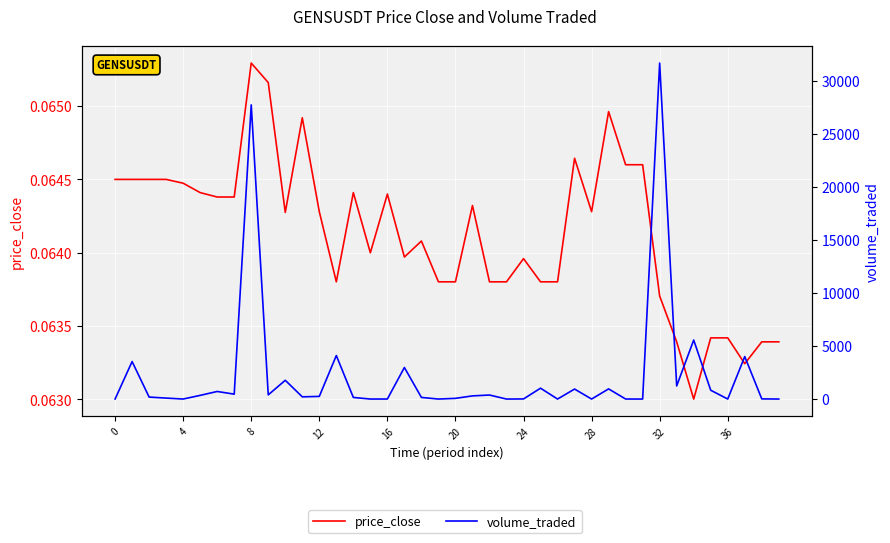

True or false: volume_traded and price_close intersect in this chart.

False